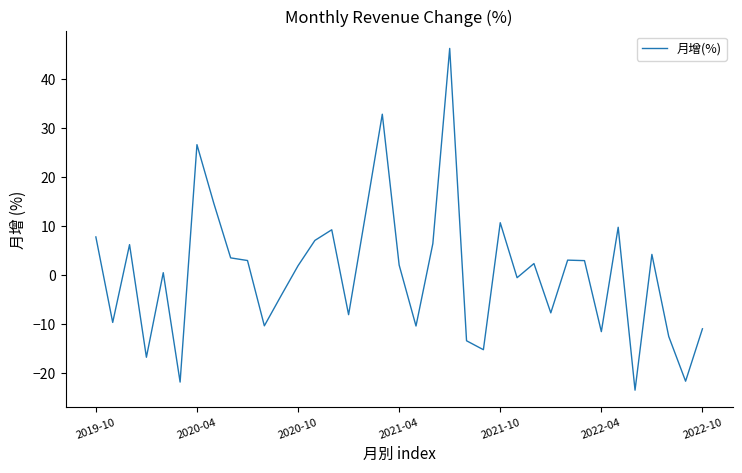

What is the minimum value shown in the chart?

-23.4